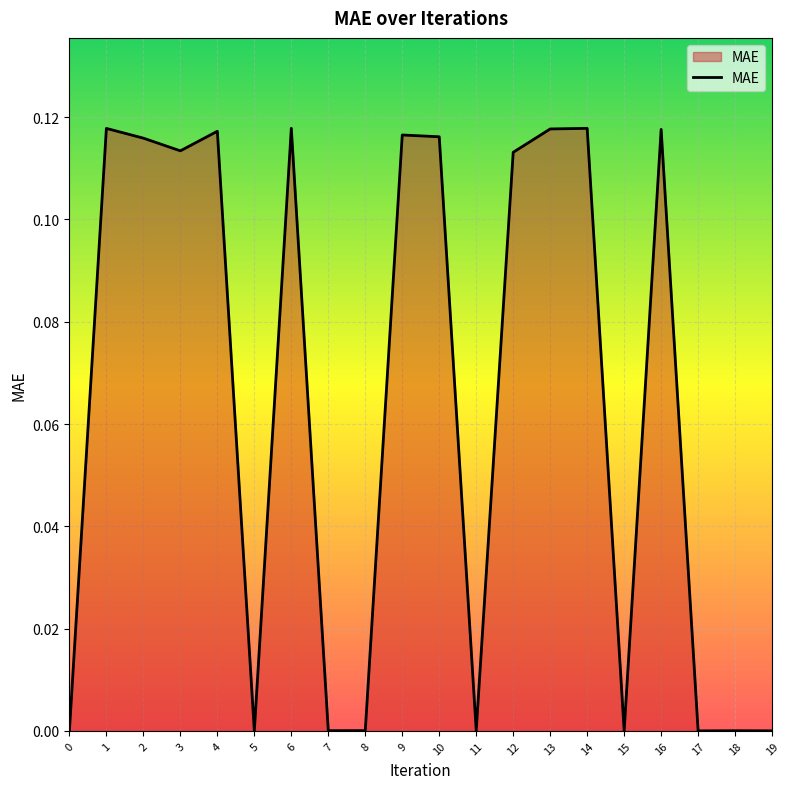

The chart shows a value of 0.0 at 11. True or false?

True